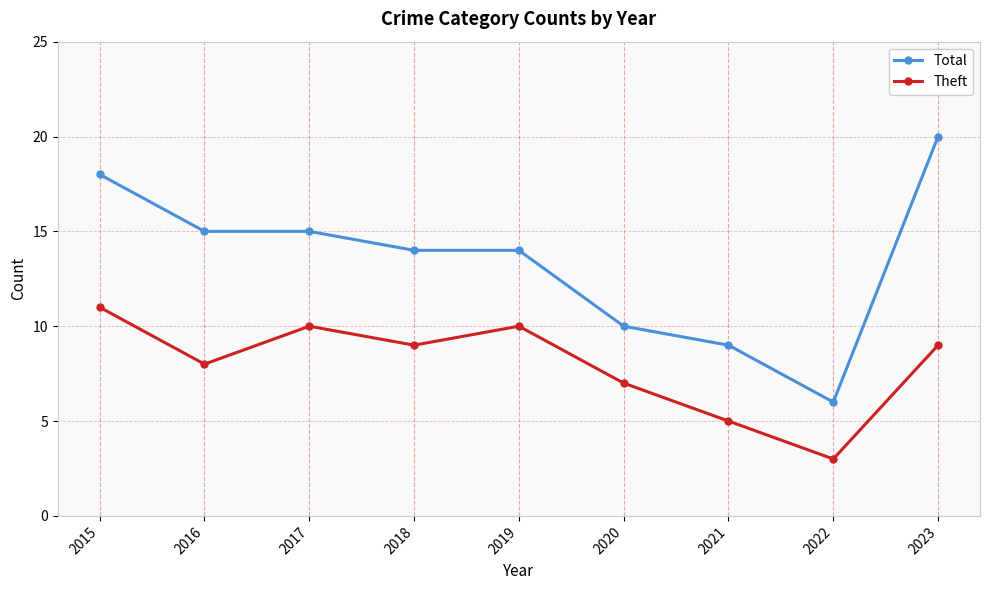

Which series has the largest range (max minus min)?

Total